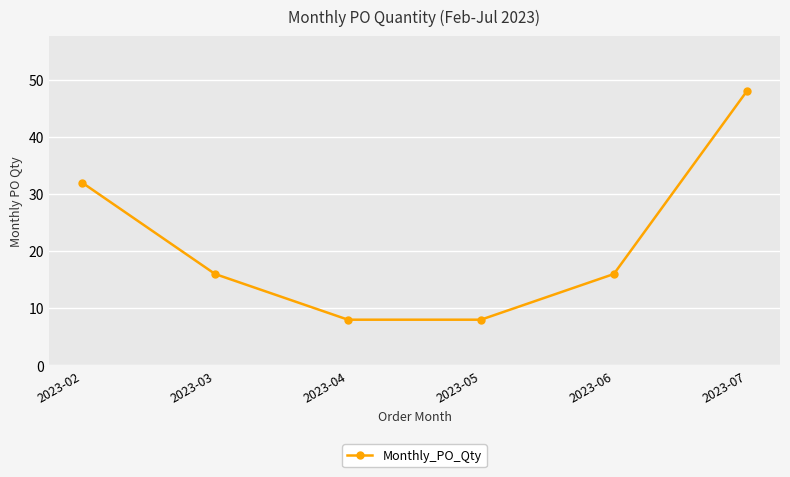

What is the value of the 3rd point from the left?

8